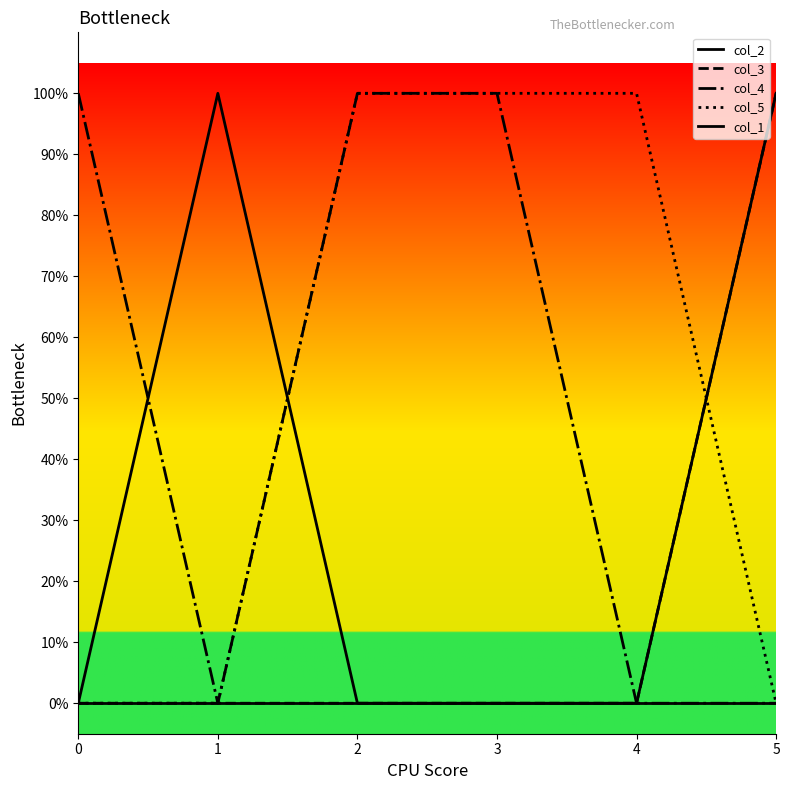

Does the chart display data point markers on the line(s)?

No